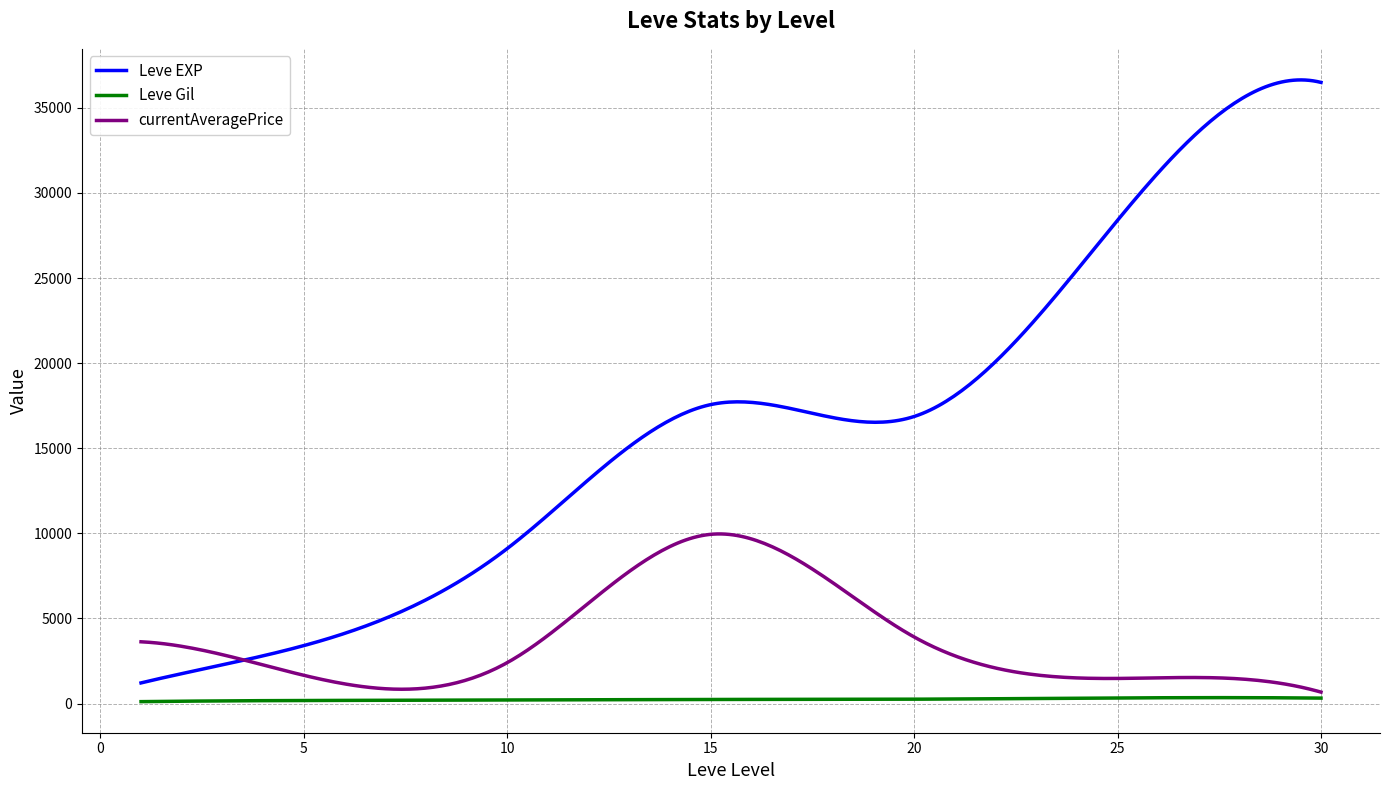

True or false: currentAveragePrice has more than 1 points higher than both neighbors.

True